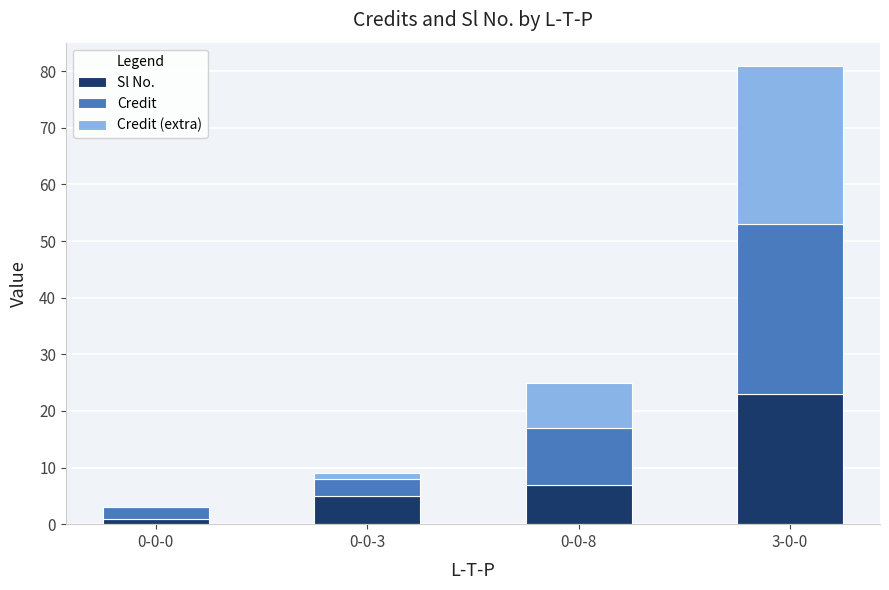

What is the highest value of the Sl No. series?

23